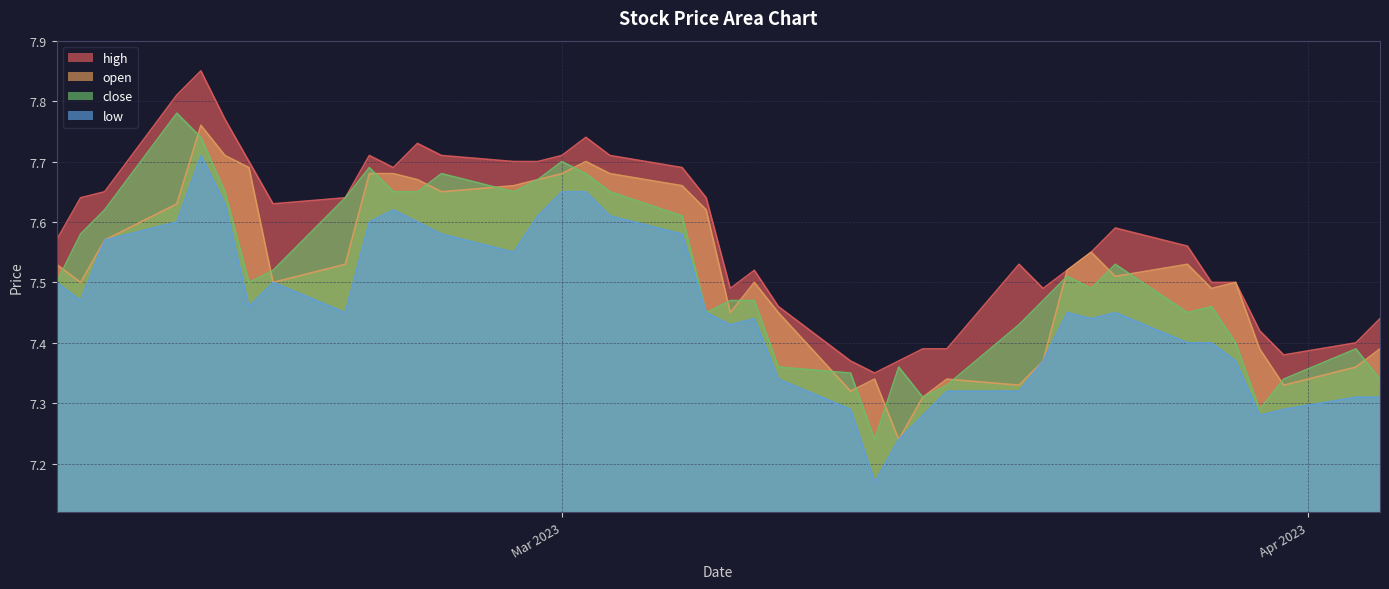

What is the difference between the highest and lowest values at 2023-03-24?

0.1